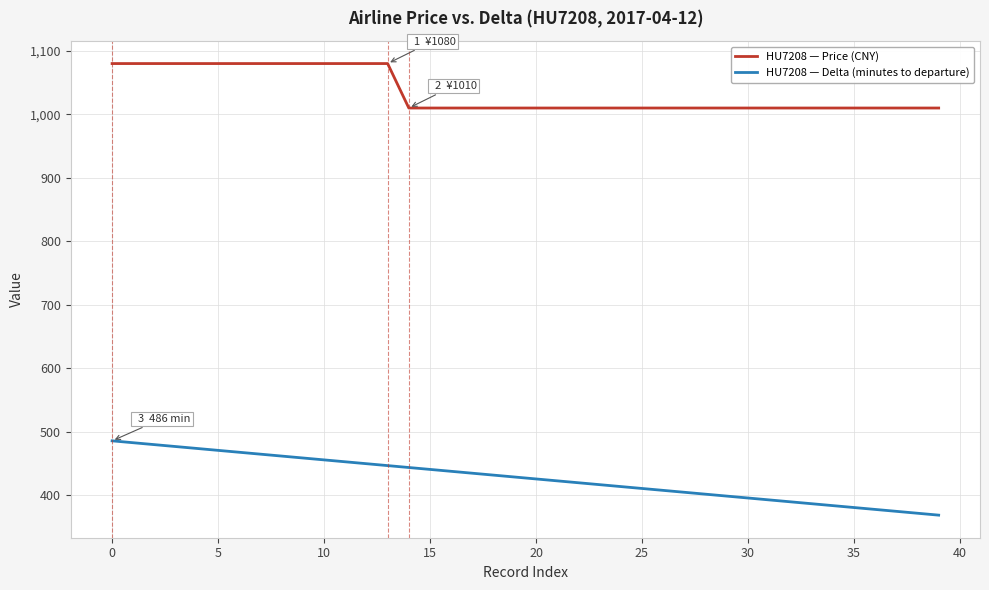

List the series in order of their peak value, lowest first.

HU7208 — Delta (minutes to departure), HU7208 — Price (CNY)